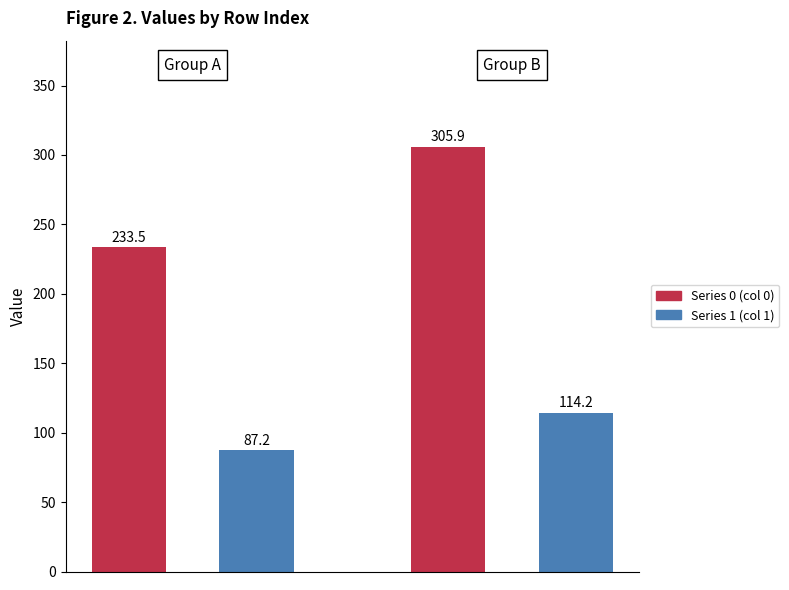

Are the bars grouped side by side (vs. stacked)?

Yes